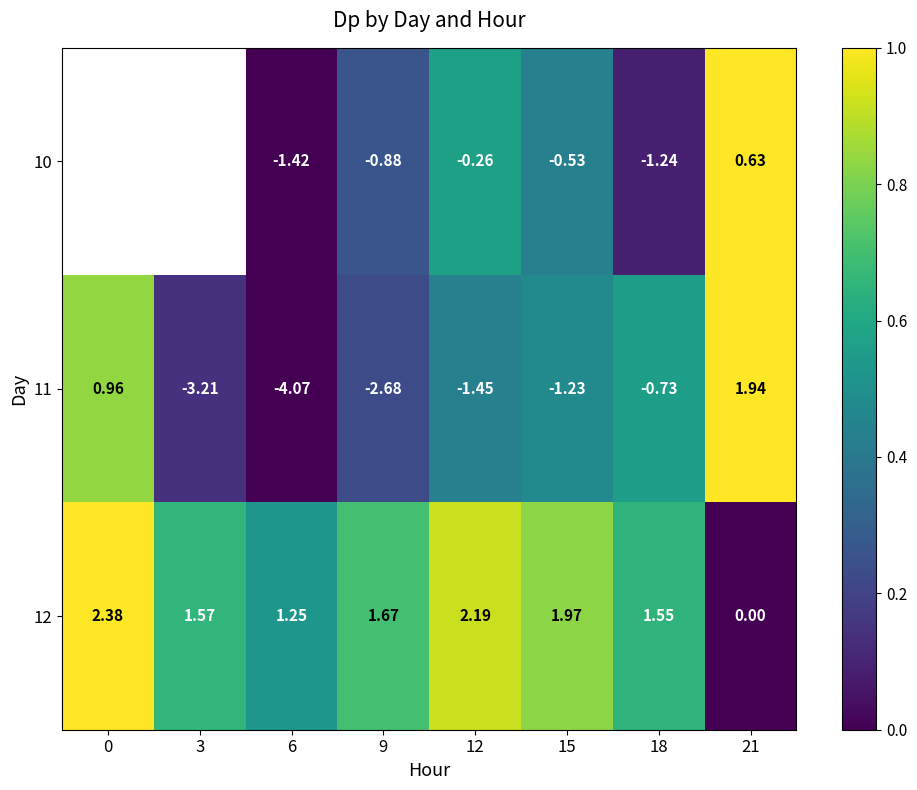

What is the total value across all series at 6?

-4.2